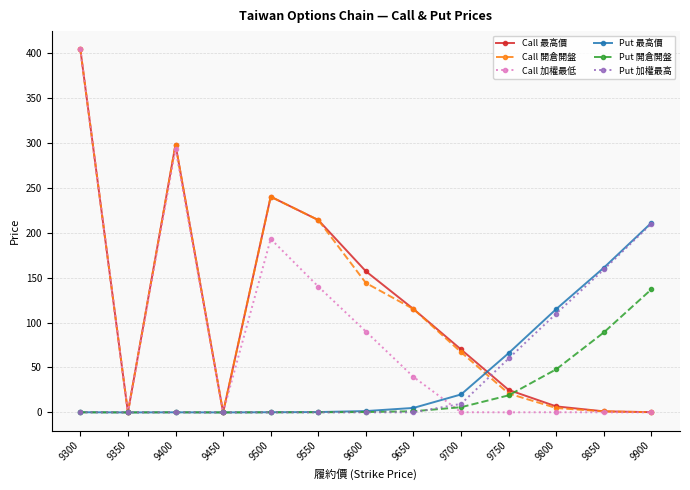

Where is the first local minimum for Call 加權最低?

9350